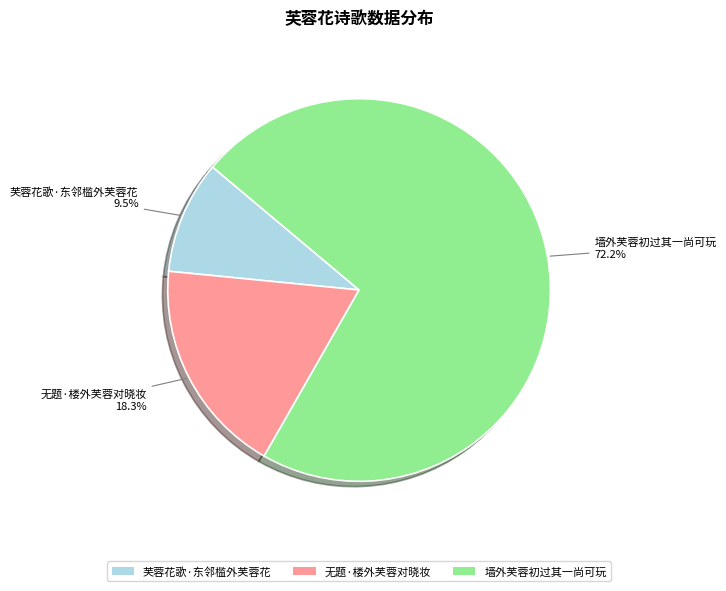

To the nearest percent, what is the combined percentage of 芙蓉花歌·东邻槛外芙蓉花 and 墙外芙蓉初过其一尚可玩?

82%